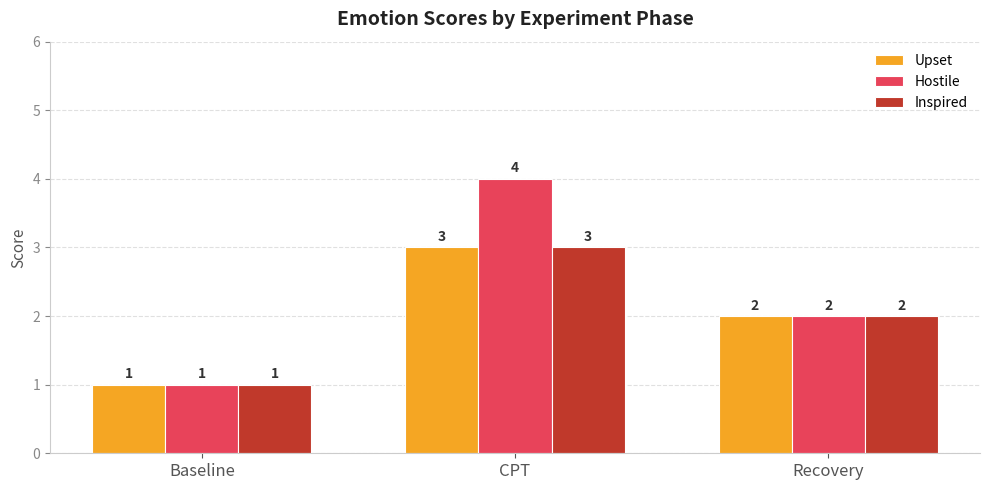

True or false: Hostile has a value of 1 at Baseline.

True